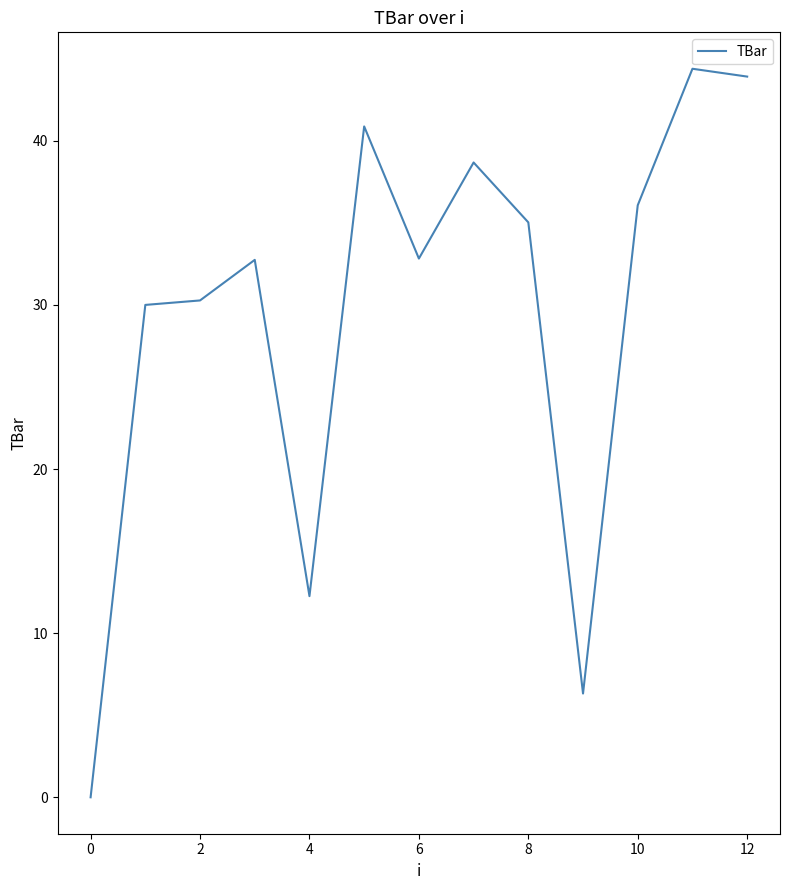

What is the difference between the second highest and second lowest values?

37.6